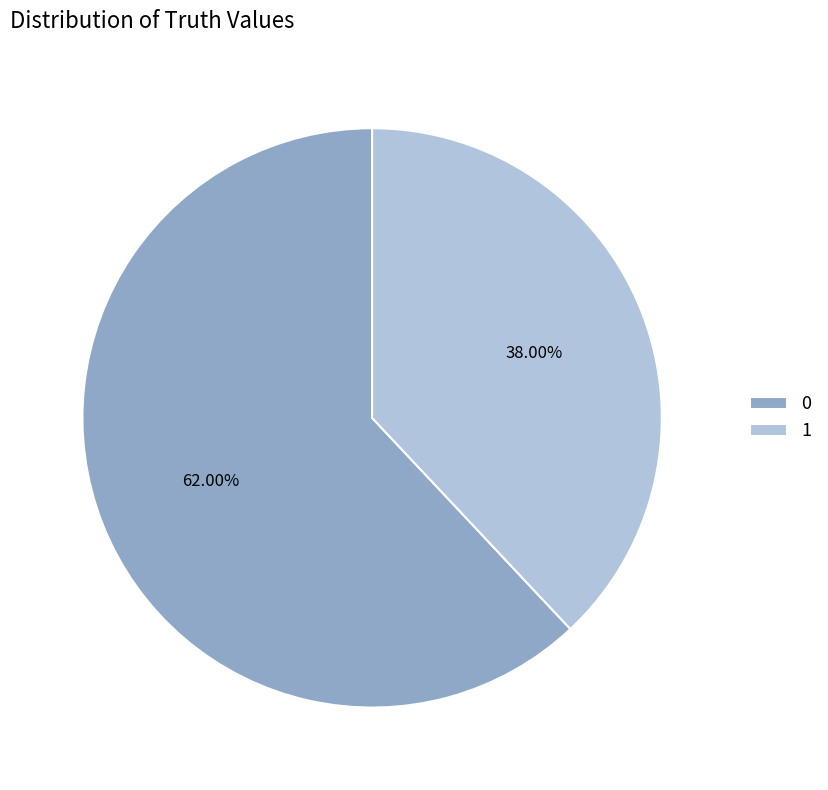

Combined, do 0 and 1 account for over 50%?

Yes